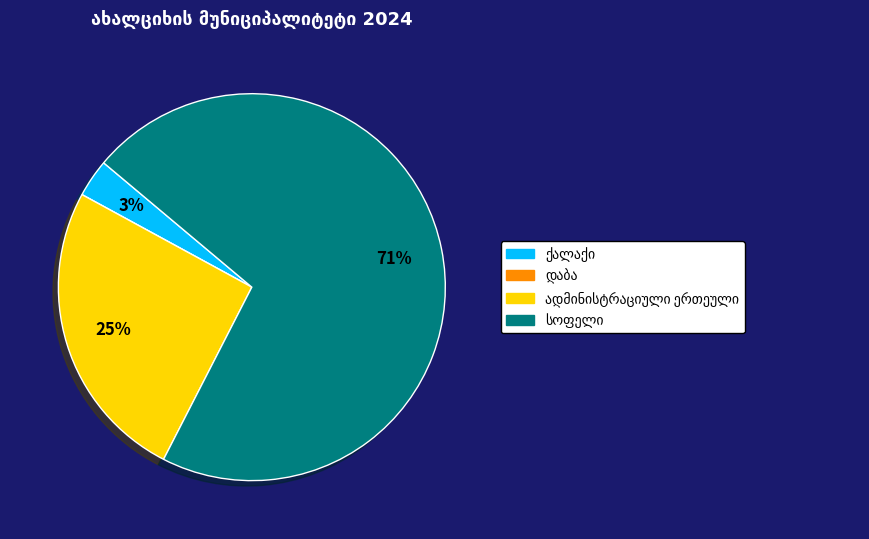

Is there any slice that represents more than half of the pie?

Yes